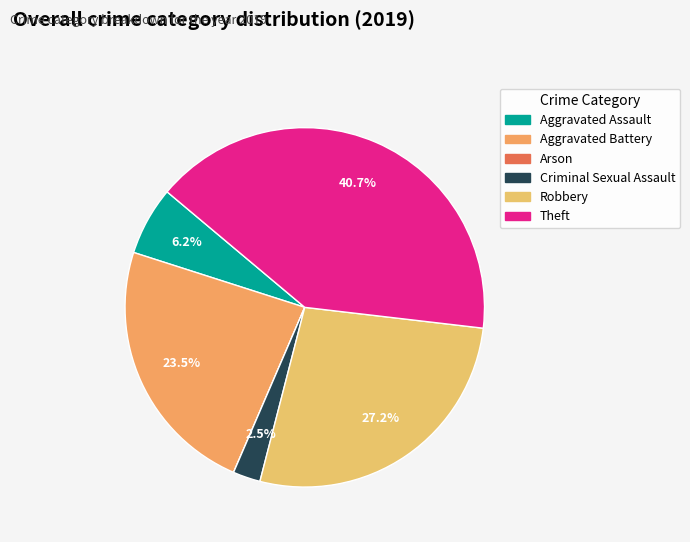

True or false: Robbery accounts for 13% of the total.

False